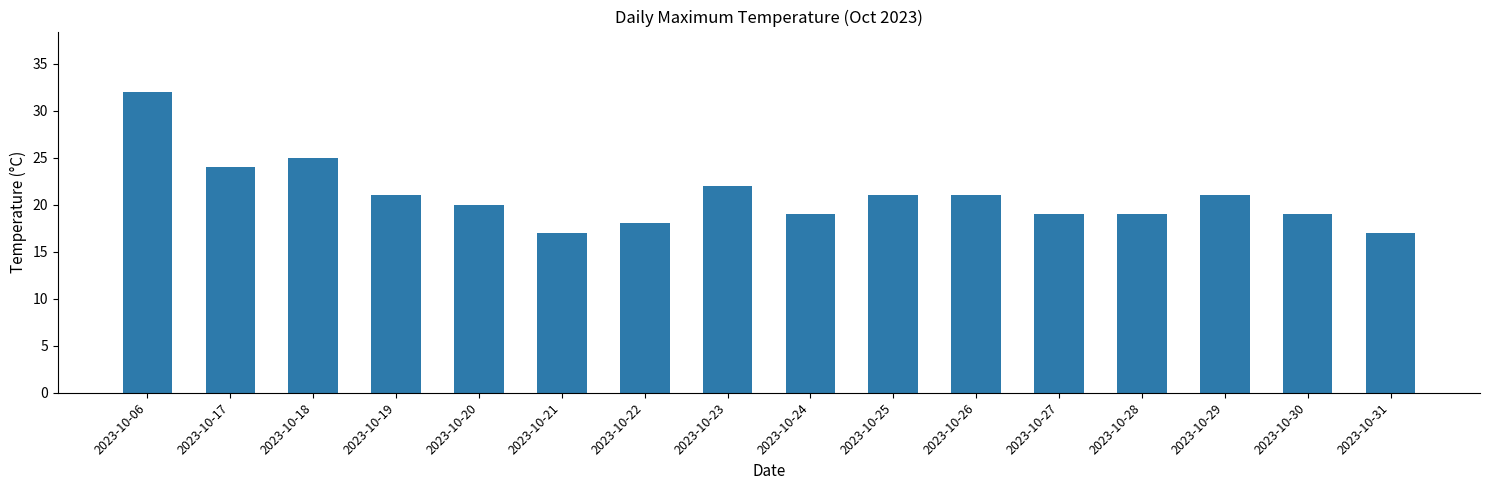

What is the maximum value shown in the chart?

32